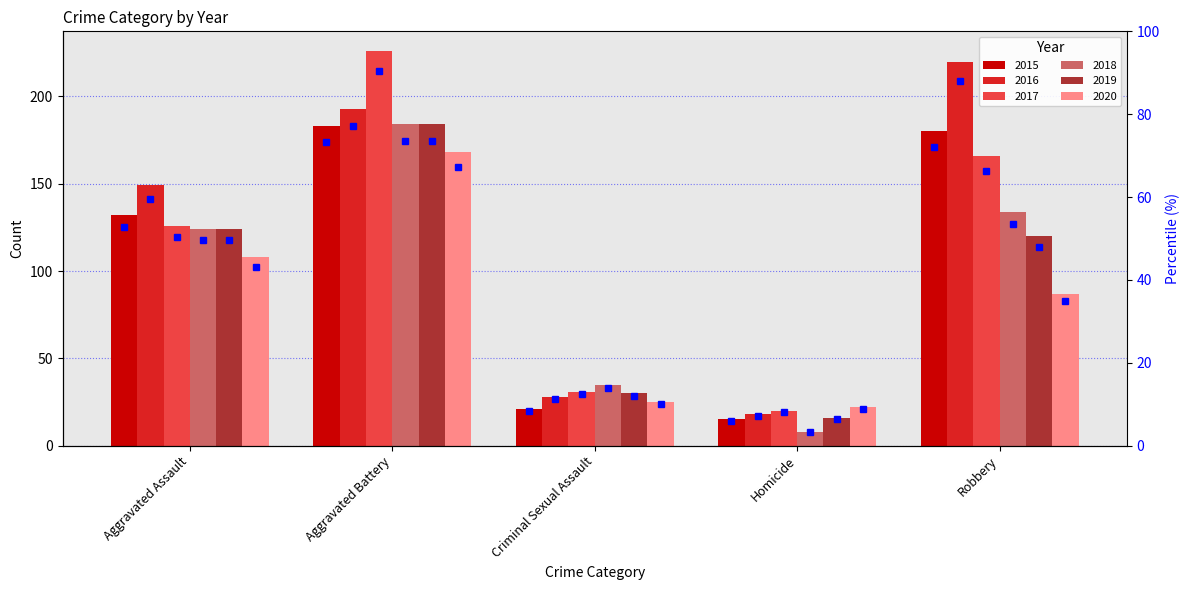

Reading left to right, transcribe all the data shown in this chart.

2015: Aggravated Assault=132	Aggravated Battery=183	Criminal Sexual Assault=21	Homicide=15	Robbery=180
2016: Aggravated Assault=149	Aggravated Battery=193	Criminal Sexual Assault=28	Homicide=18	Robbery=220
2017: Aggravated Assault=126	Aggravated Battery=226	Criminal Sexual Assault=31	Homicide=20	Robbery=166
2018: Aggravated Assault=124	Aggravated Battery=184	Criminal Sexual Assault=35	Homicide=8	Robbery=134
2019: Aggravated Assault=124	Aggravated Battery=184	Criminal Sexual Assault=30	Homicide=16	Robbery=120
2020: Aggravated Assault=108	Aggravated Battery=168	Criminal Sexual Assault=25	Homicide=22	Robbery=87